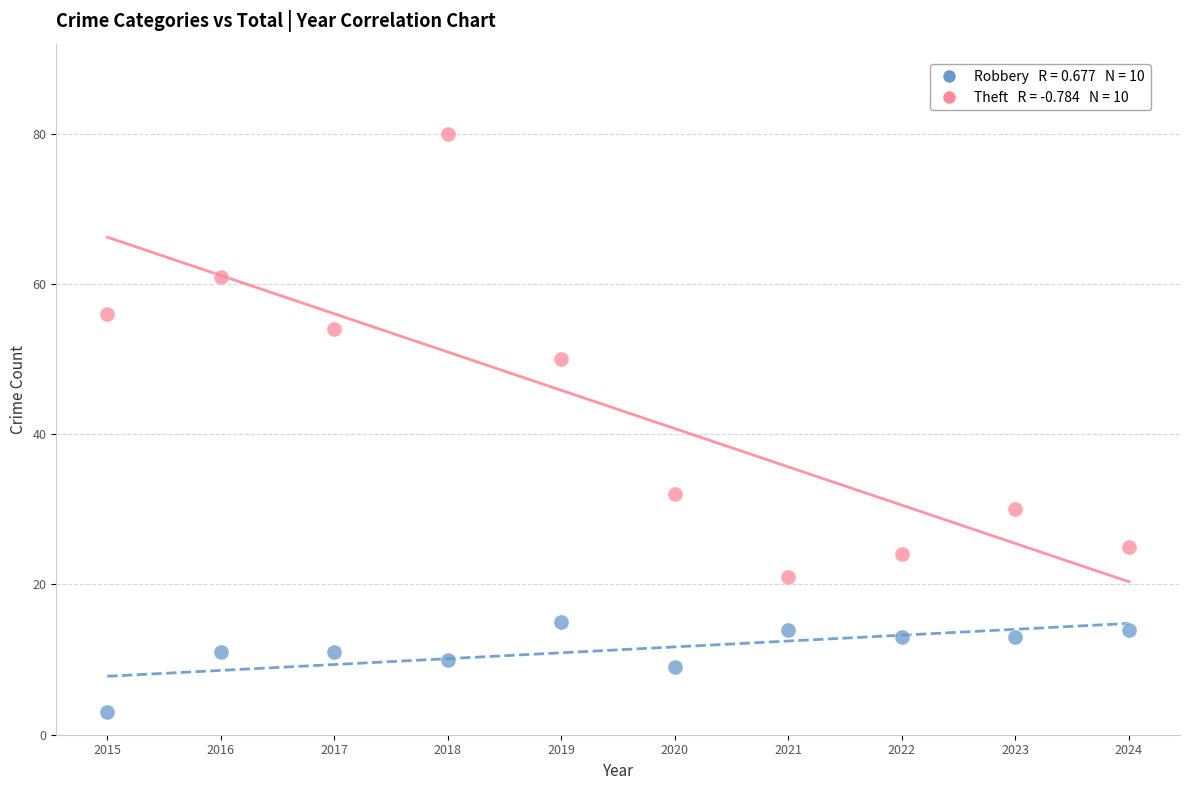

Across all data points, what is the range of X values (max minus min)?

9